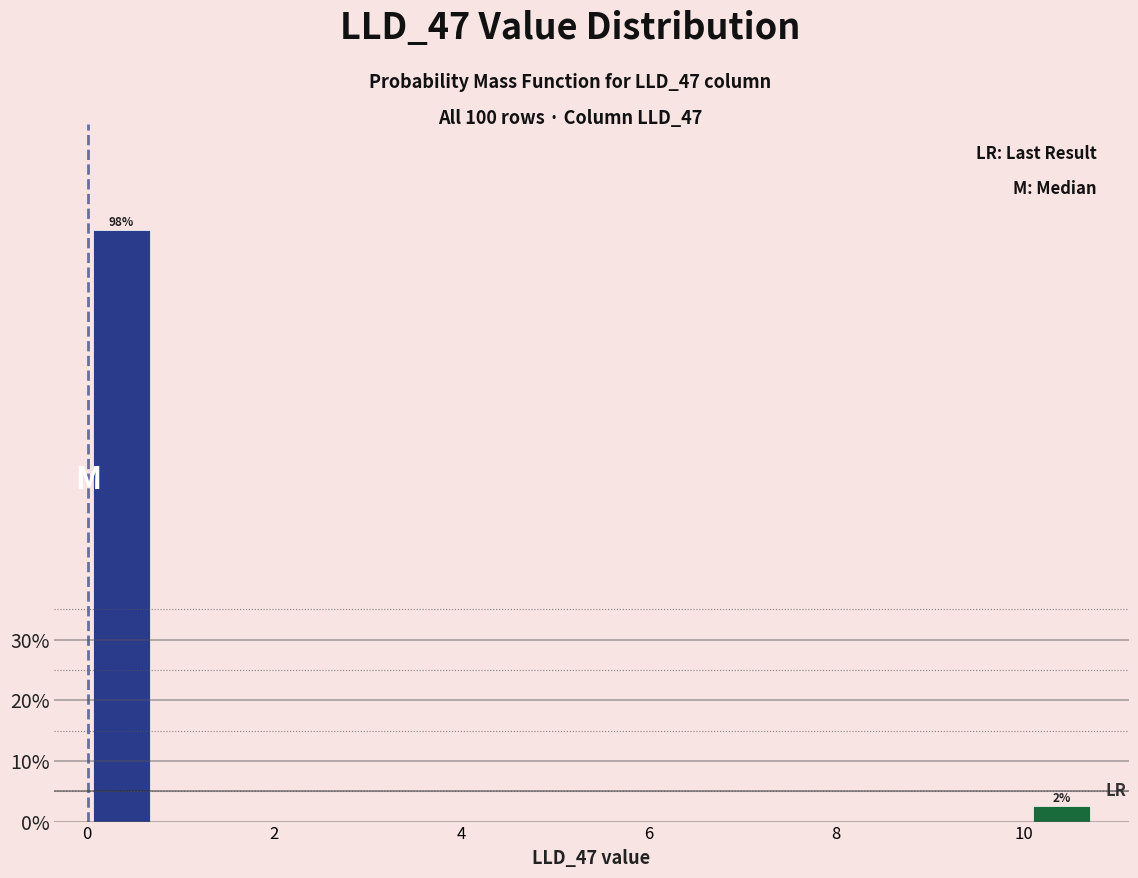

Around what value on the x-axis is the tallest bar? Give the approximate position of its centre, as read against the axis.

0.4